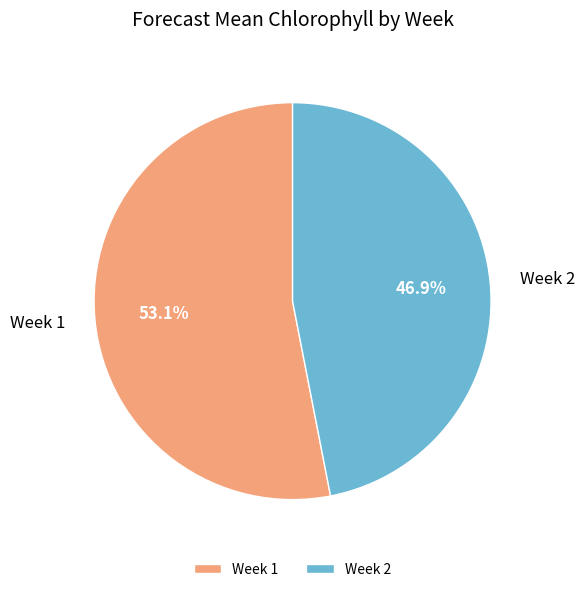

Count the number of slices in the pie.

2